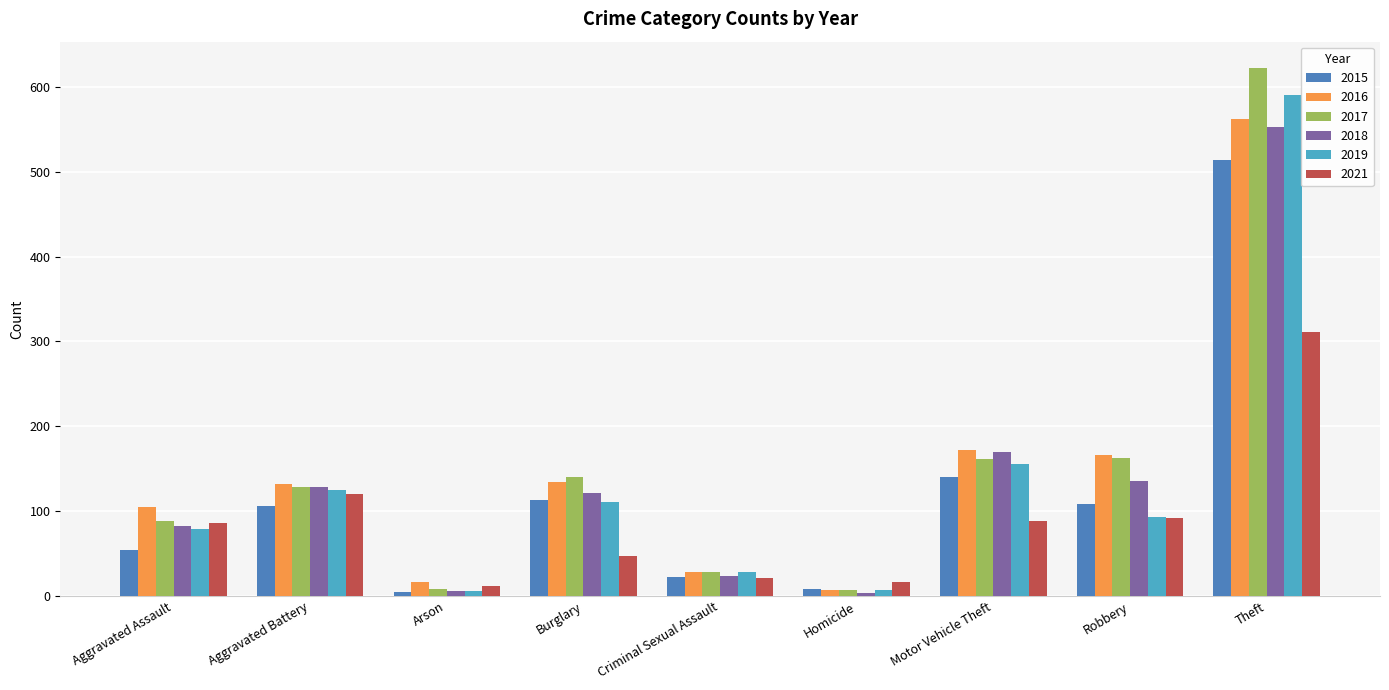

Which series has the largest range (max minus min)?

2017